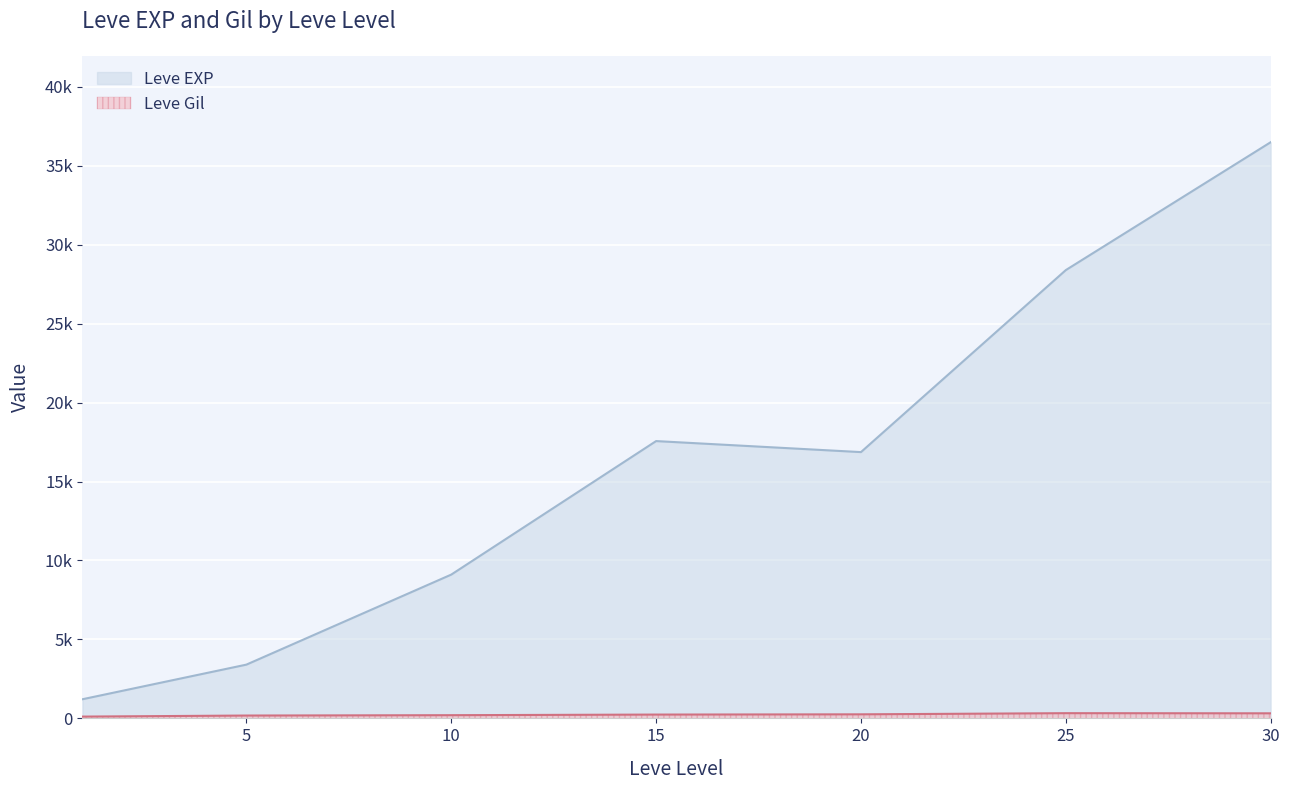

What are all the series names shown in the legend?

Leve EXP, Leve Gil